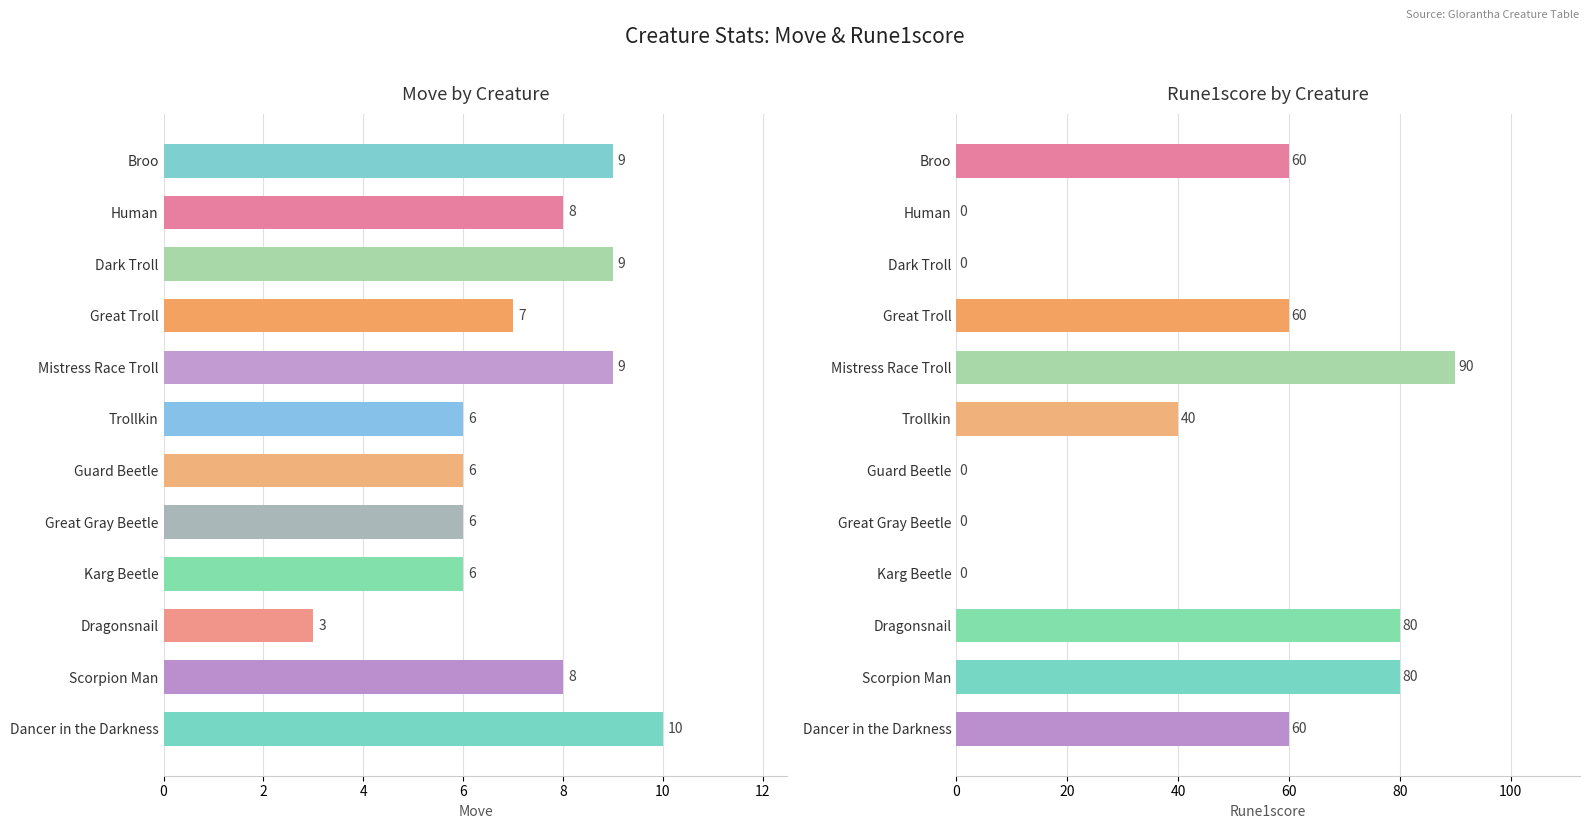

Reading right to left, transcribe all the data shown in this chart.

Move: 10	8	3	6	6	6	6	9	7	9	8	9
Rune1score: 60	80	80	0	0	0	40	90	60	0	0	60